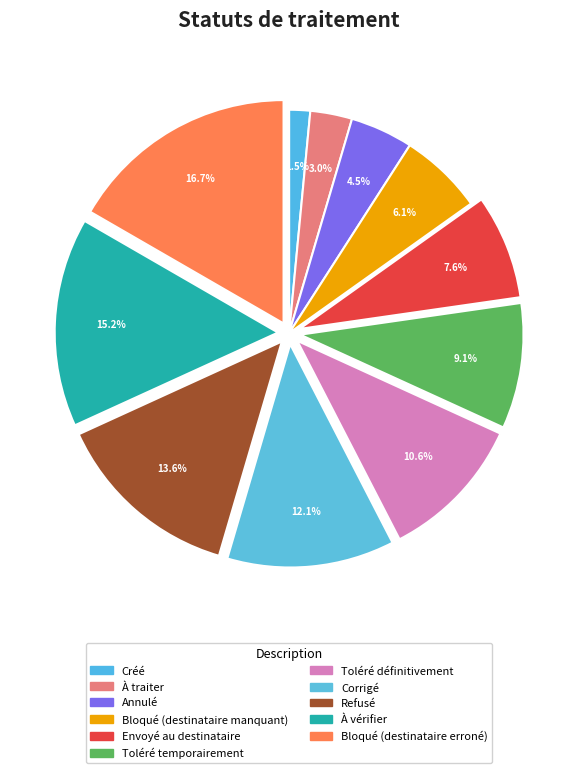

The Refusé slice represents 2% of the pie. True or false?

False